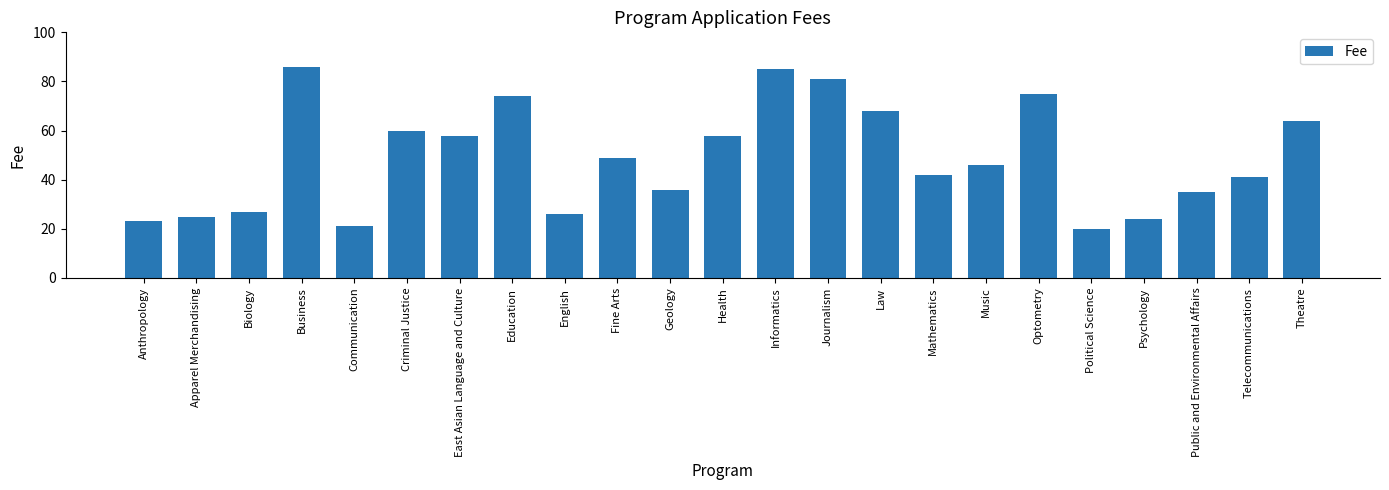

Does the chart contain stacked bars?

No